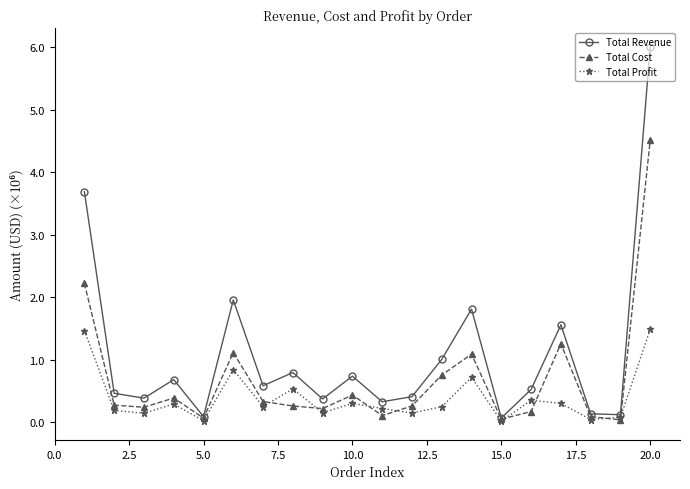

What is the greatest value displayed?

6.0